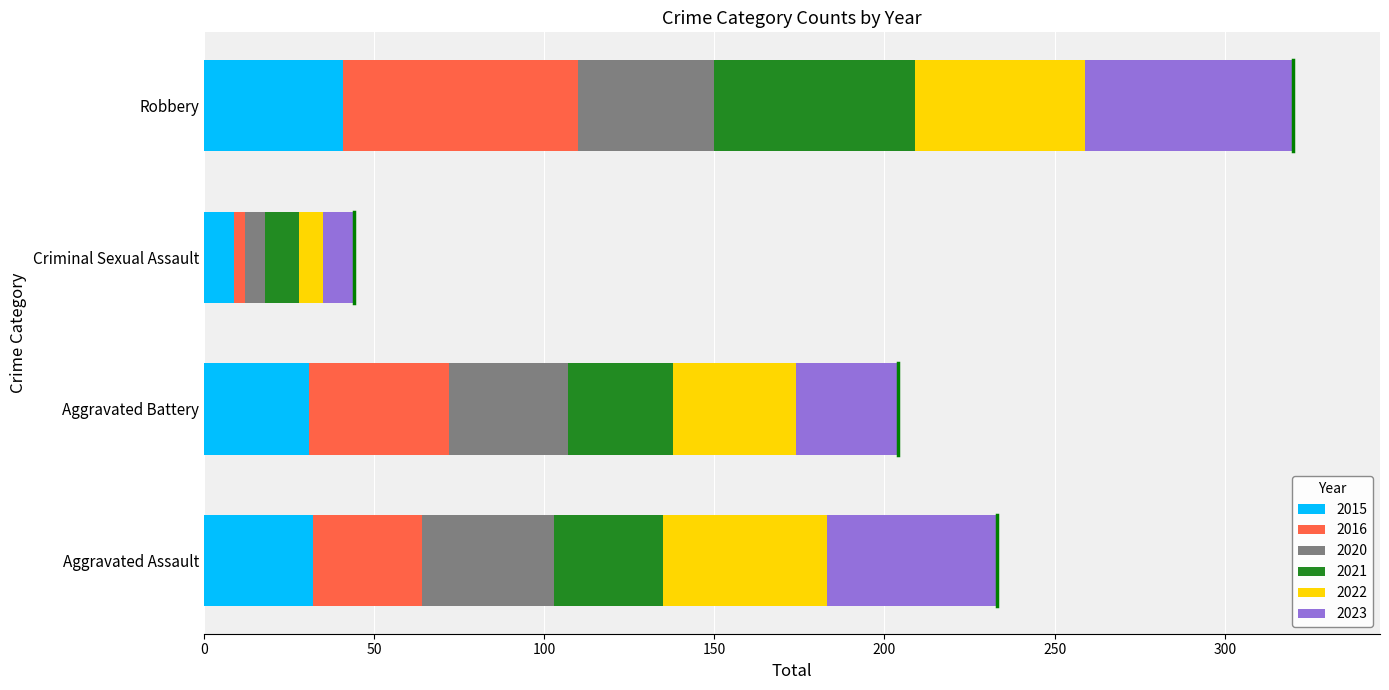

How many values in the 2015 series are below 32?

2